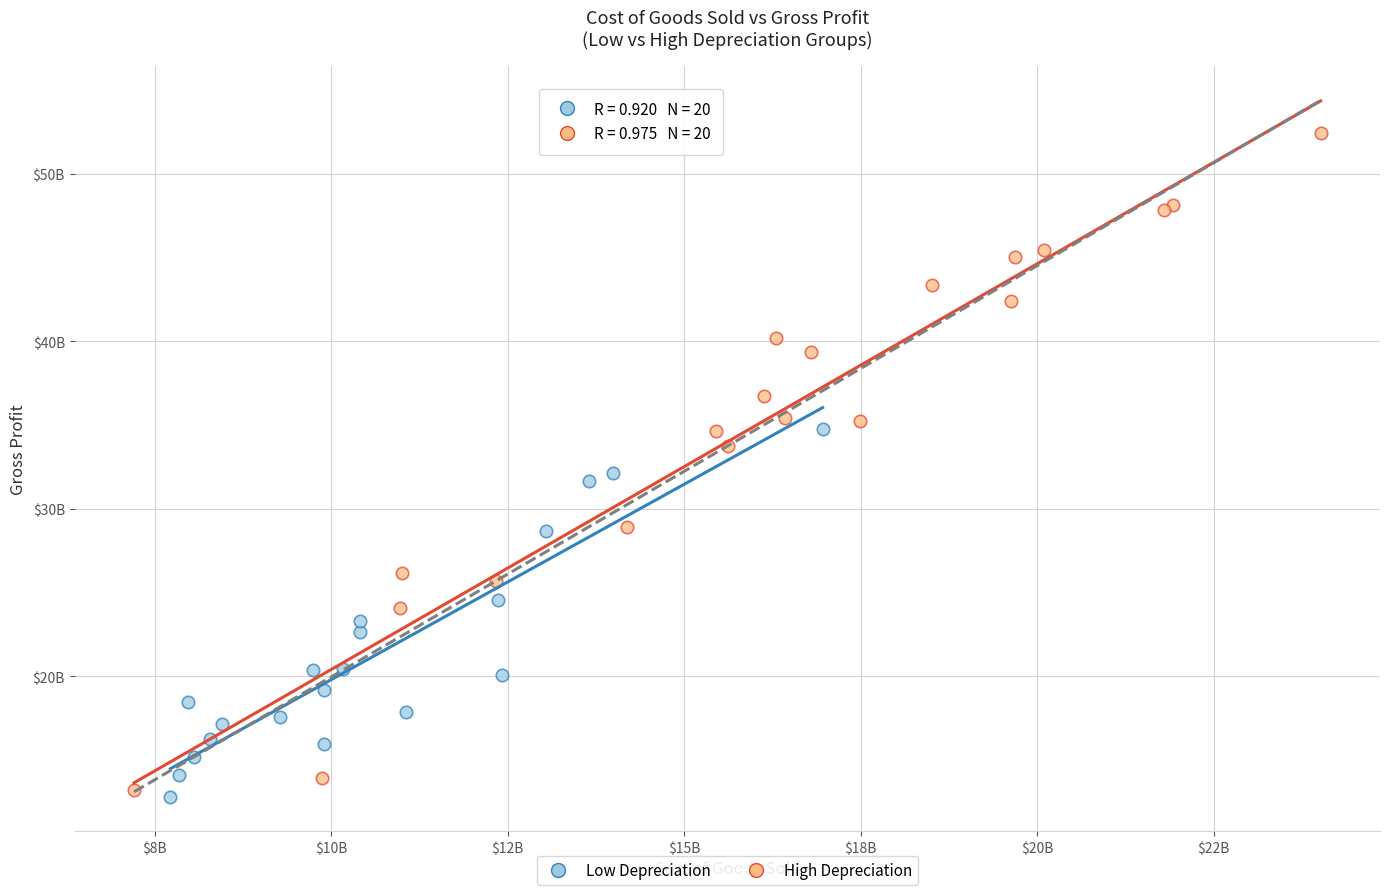

Which series has the largest Y range (max minus min)?

High Depreciation